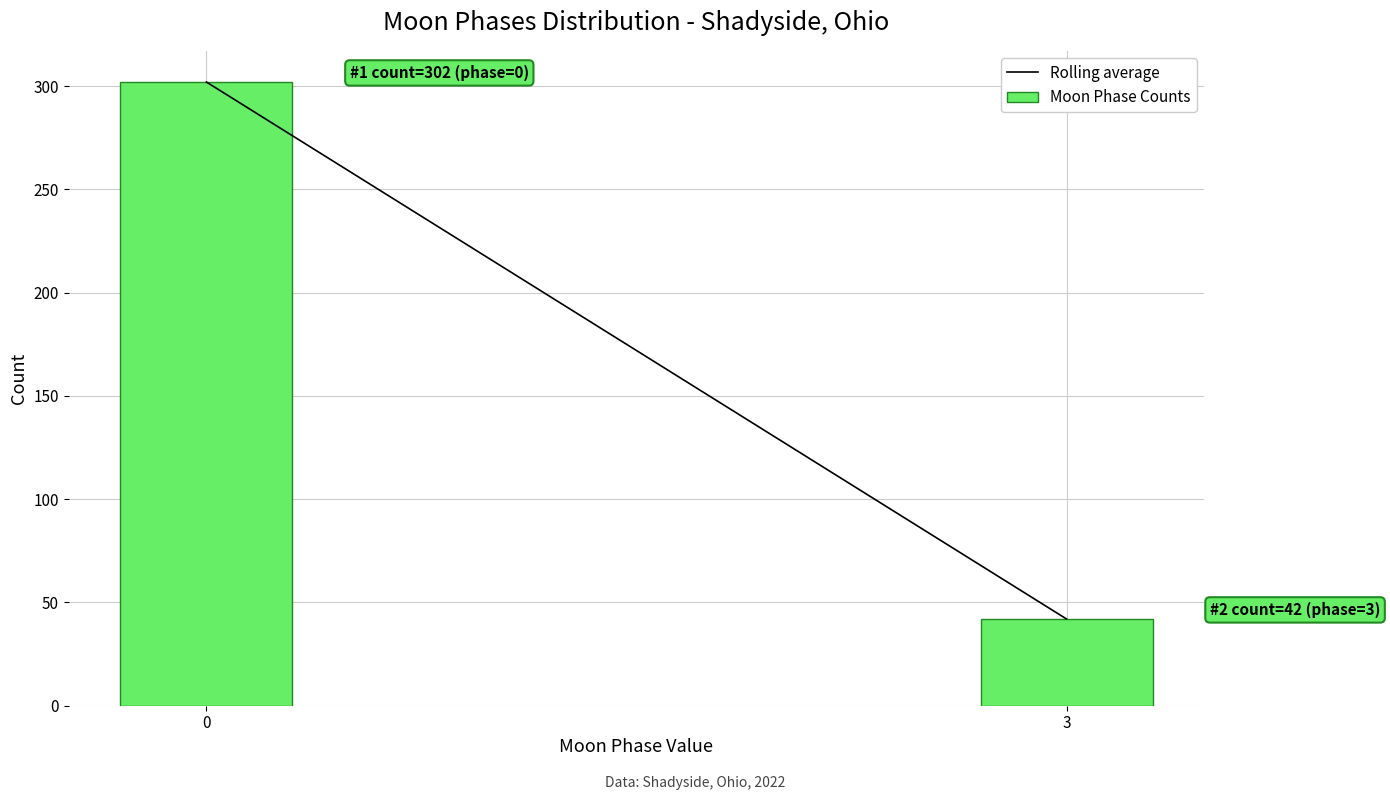

Reading left to right, extract all data points from this chart.

0=302	3=42